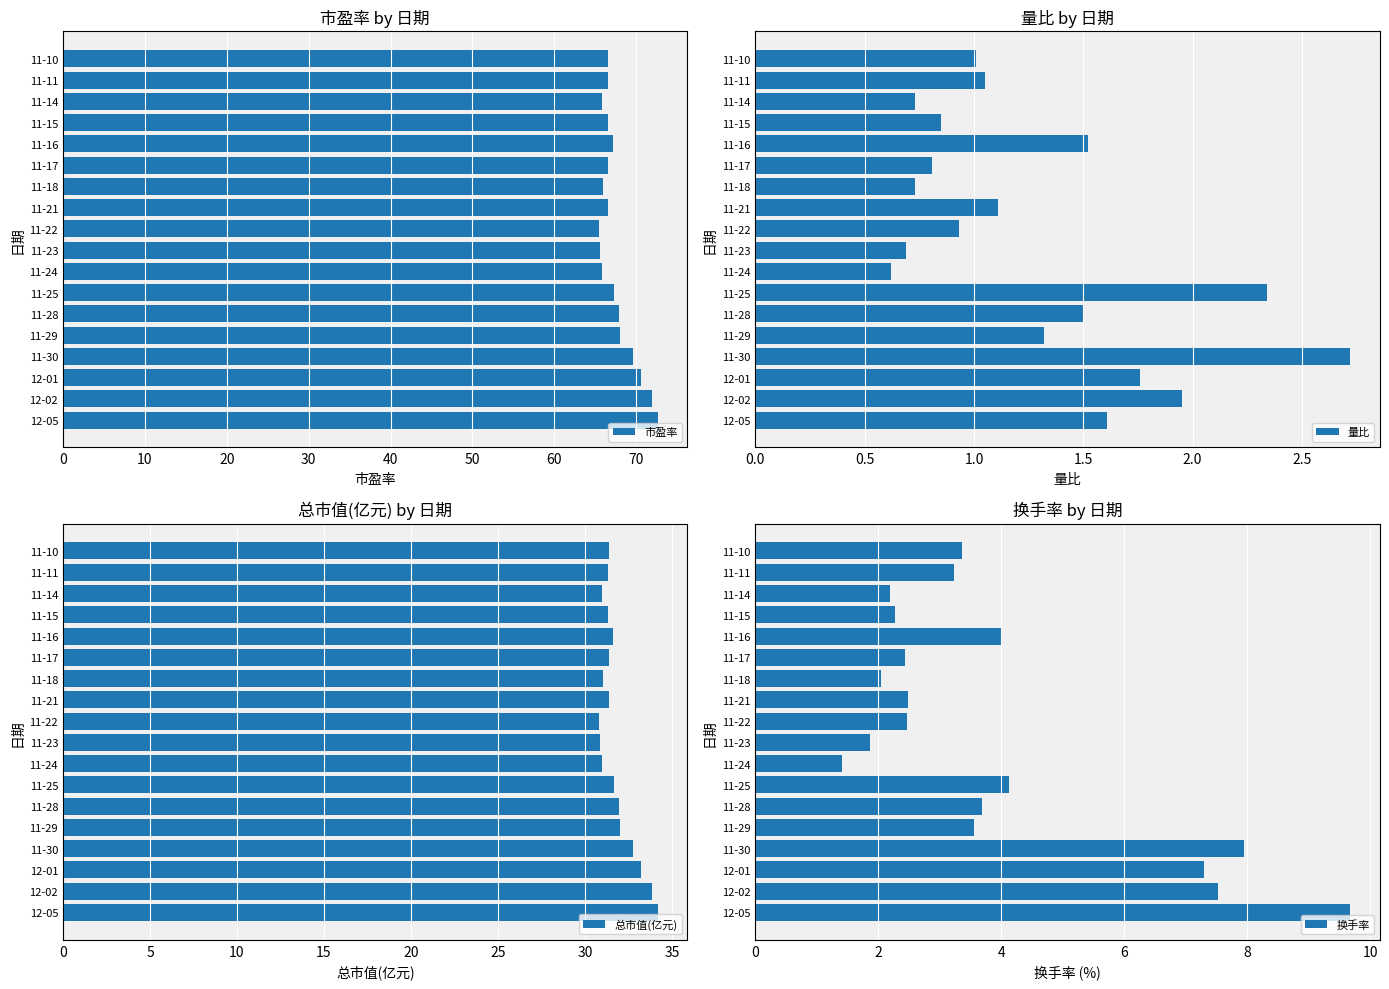

Which series has the largest range (max minus min)?

换手率